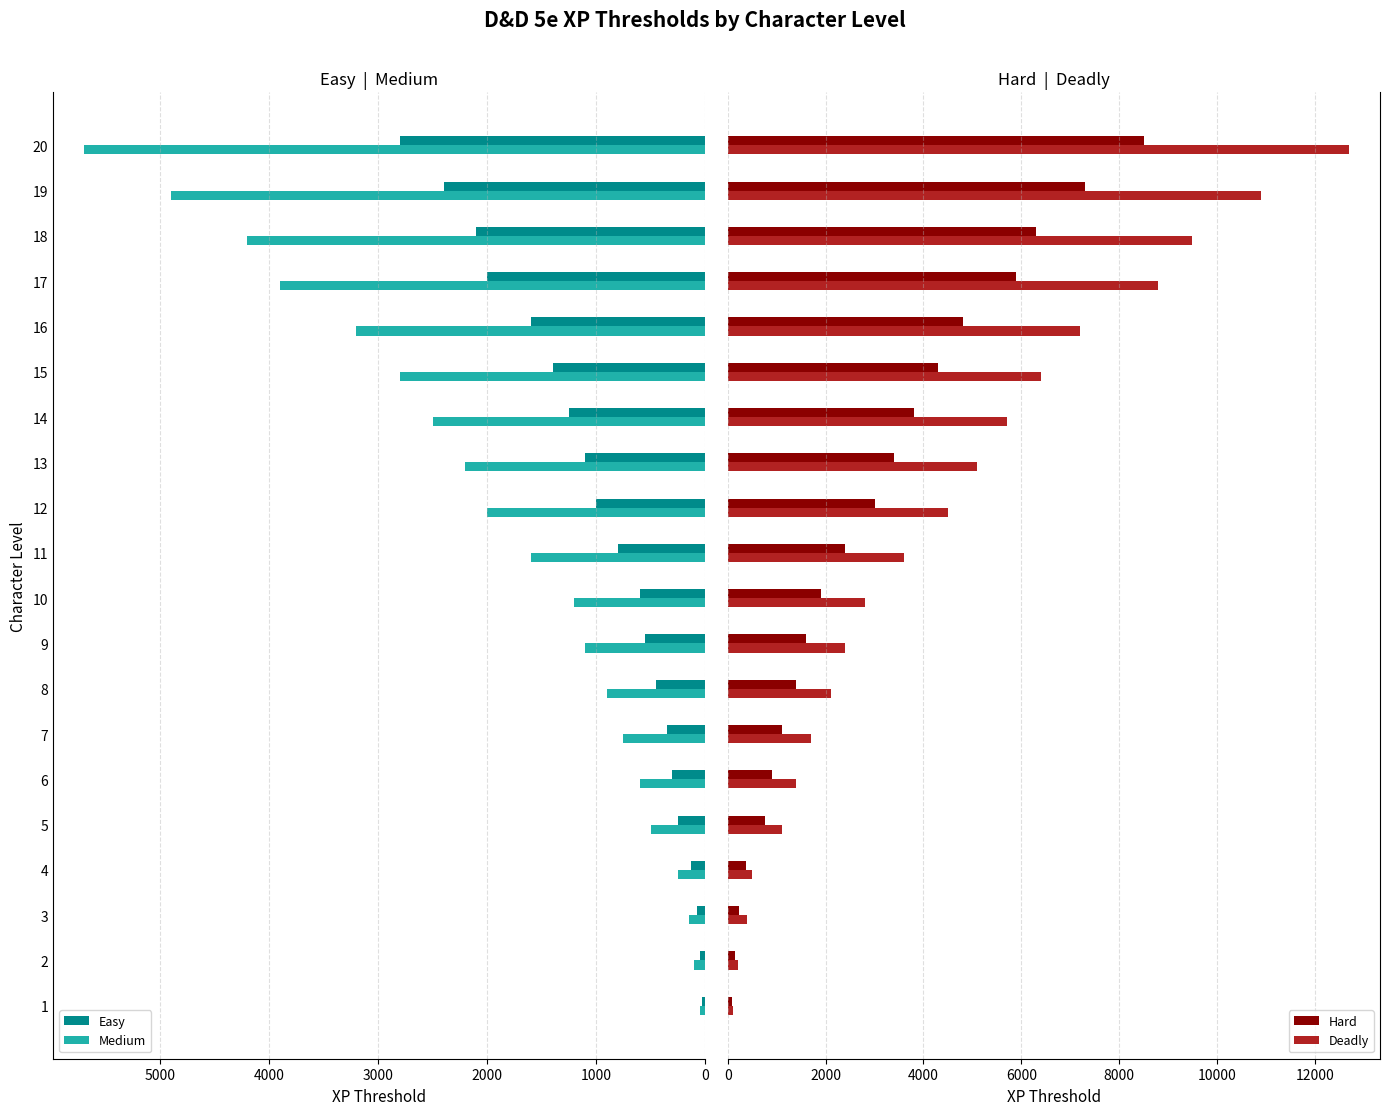

How many categories are shown in the chart?

20